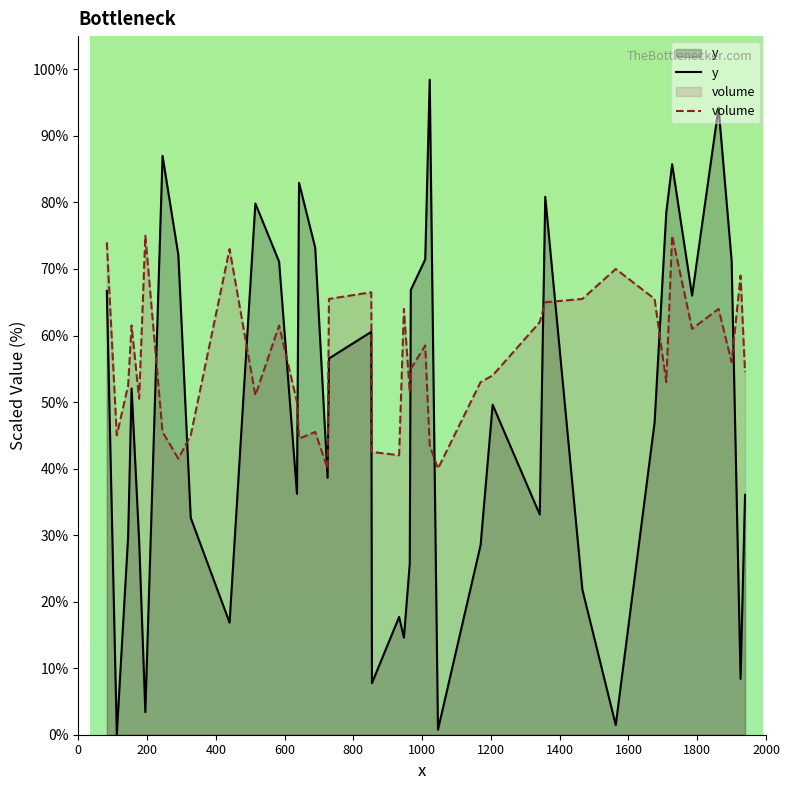

What is the value of the volume point at the 13th from the left?

50.0